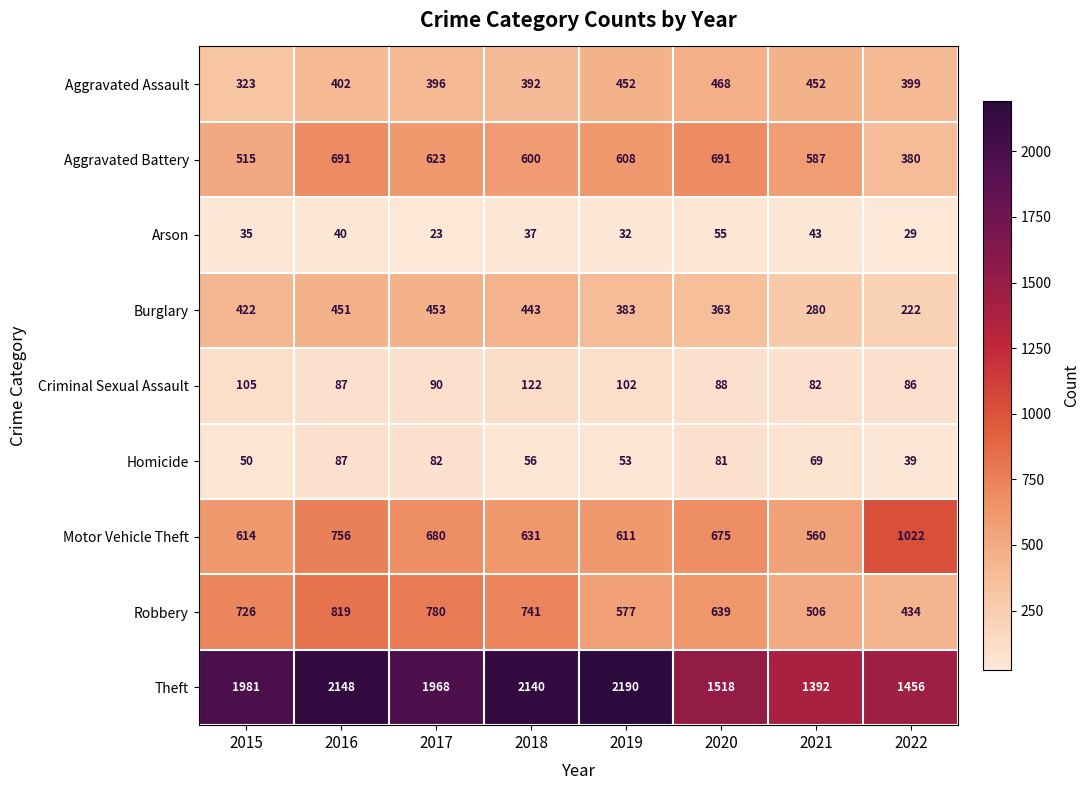

True or false: Aggravated Battery has a value of 691 at 2020.

True